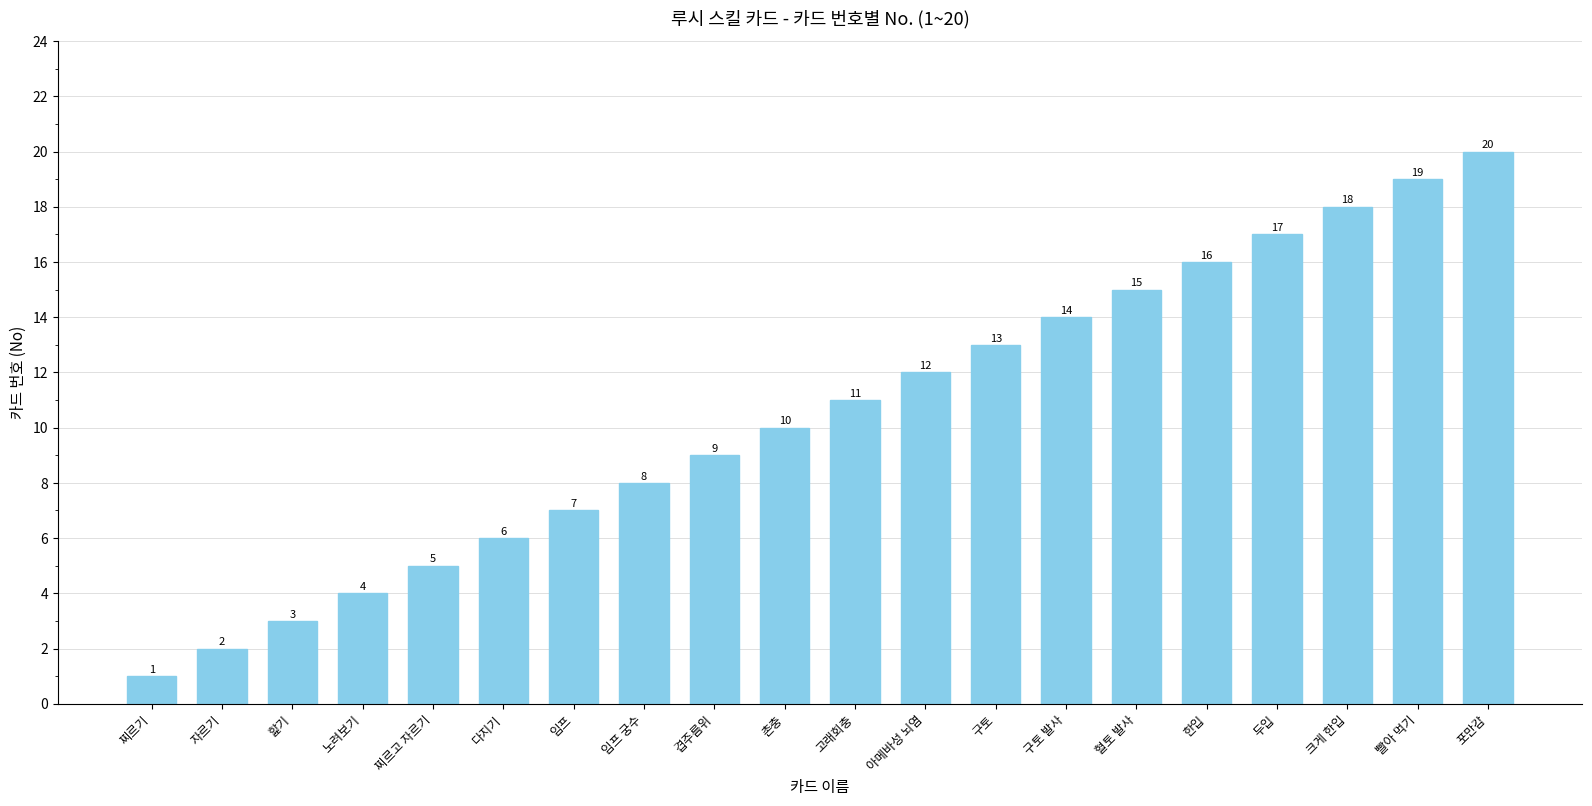

What is the sum of all values?

210